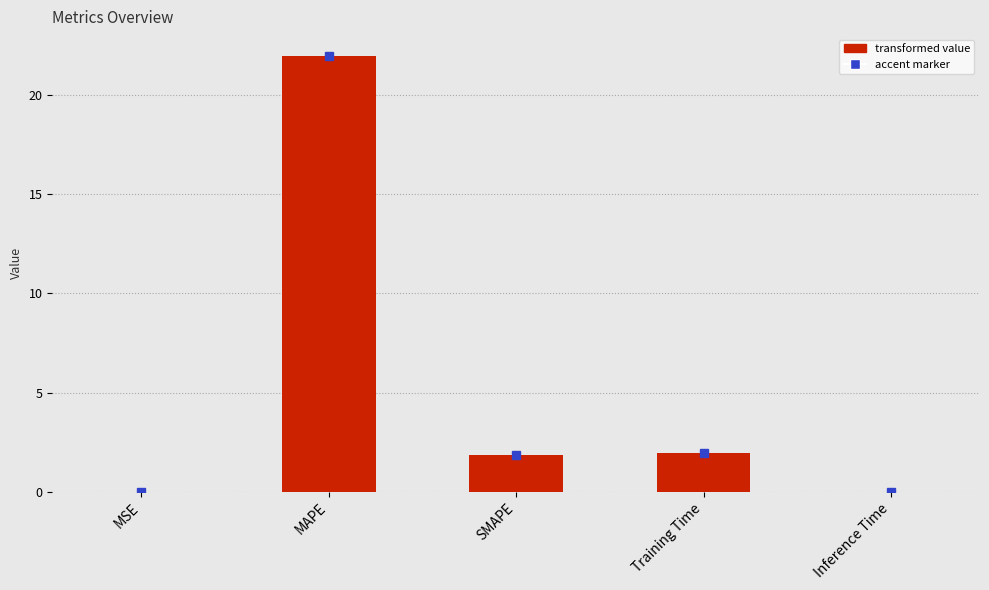

How many data points are above 1?

3